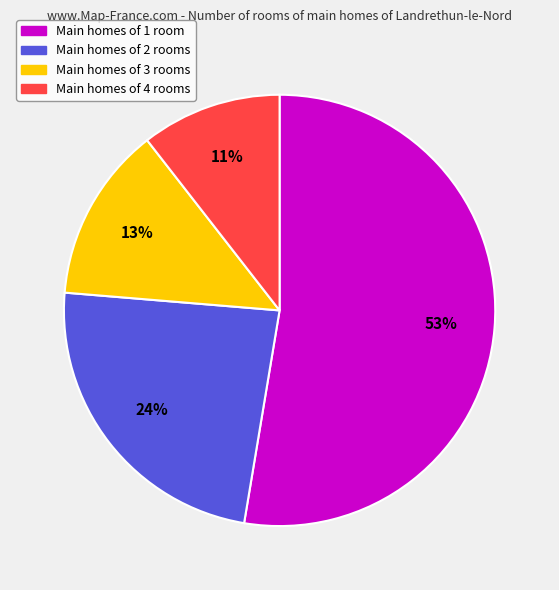

To the nearest percent, what is the difference between the largest and smallest slice percentages?

42%